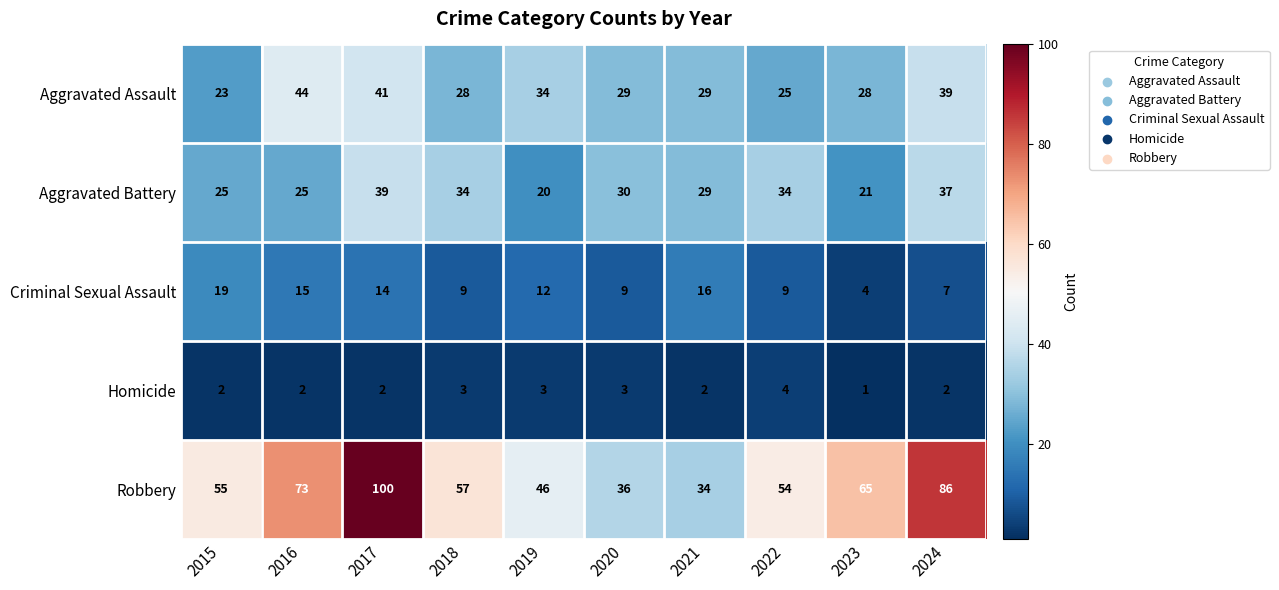

Which series changed the most between 2019 and 2021?

Robbery